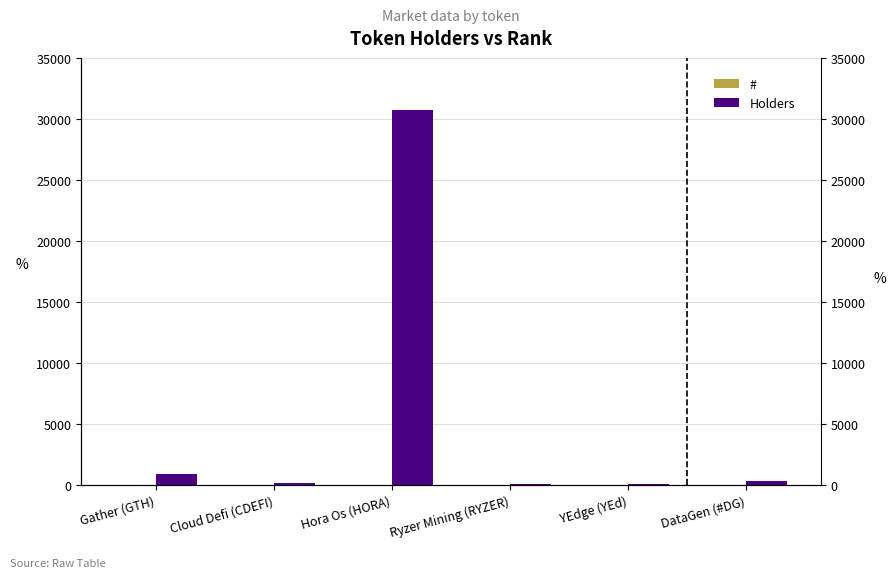

At which category is the sum across all series the highest?

Hora Os (HORA)